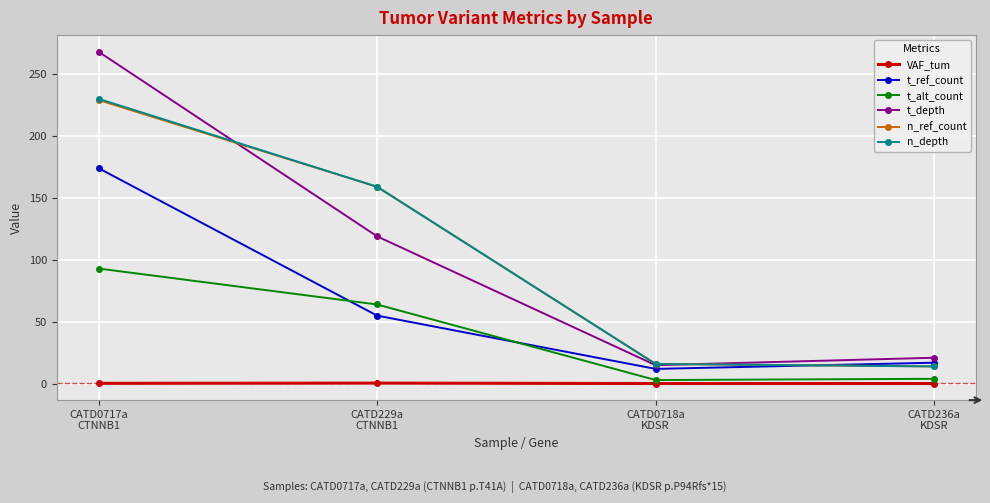

At which category does t_depth reach its first local valley?

CATD0718a
KDSR